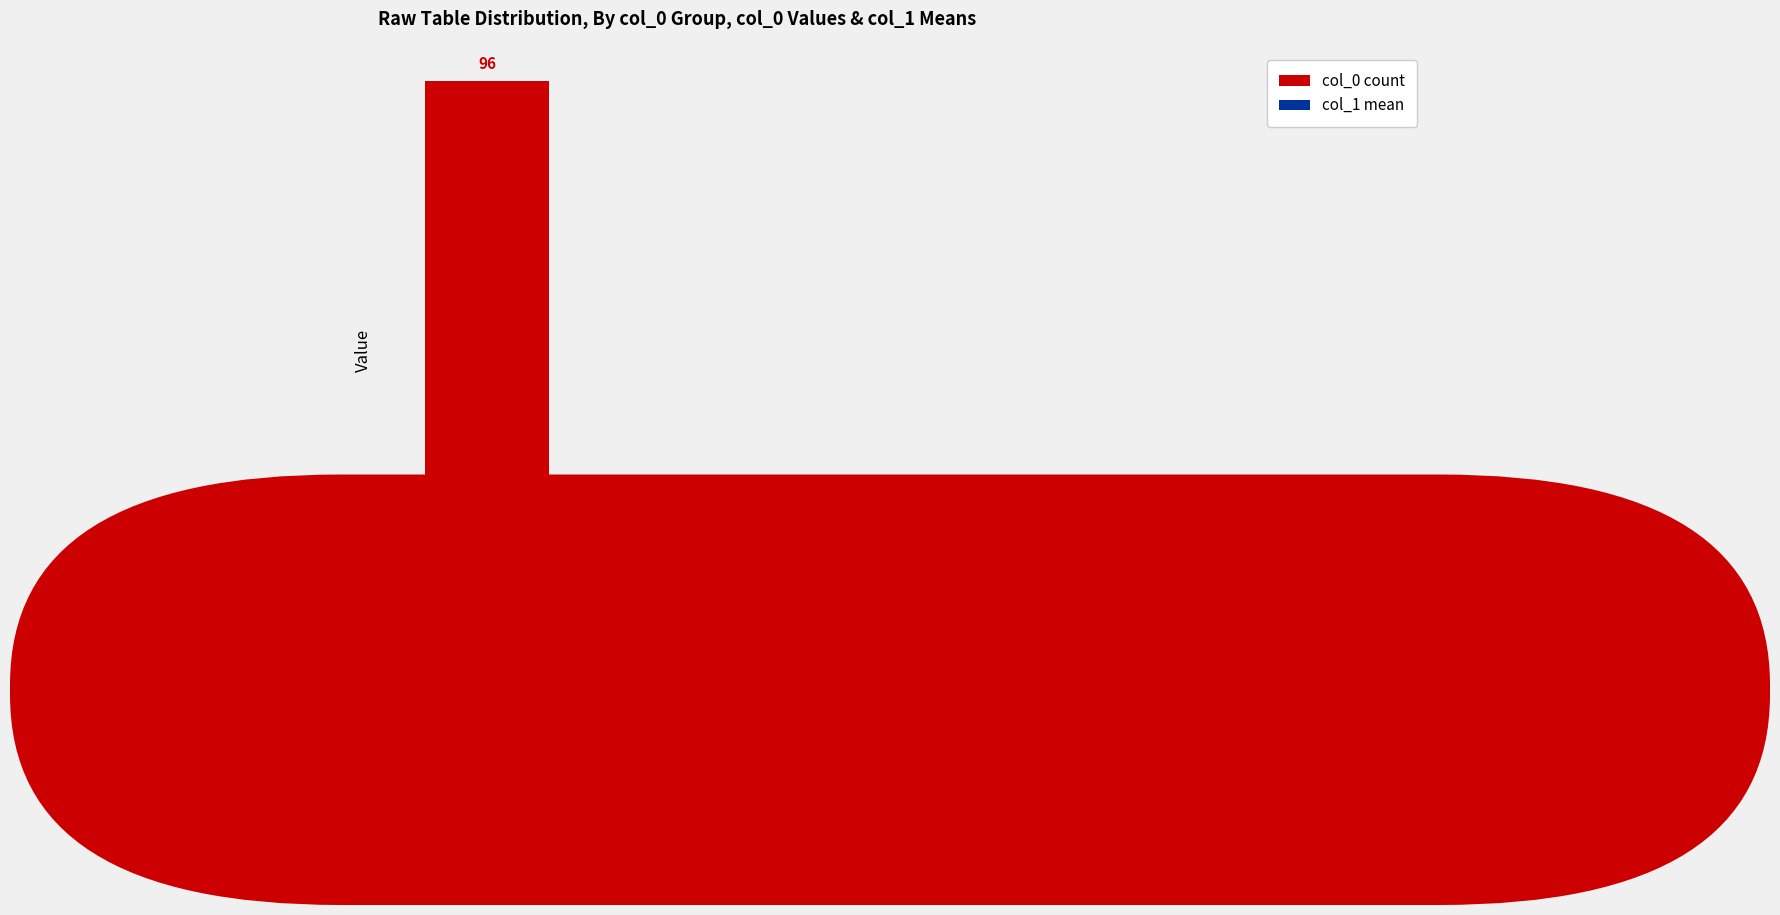

Reading left to right, what are all the values shown in this chart?

col_0 count: 96.0	27.0	6.0
col_1 mean: 3.0	4.2	5.0